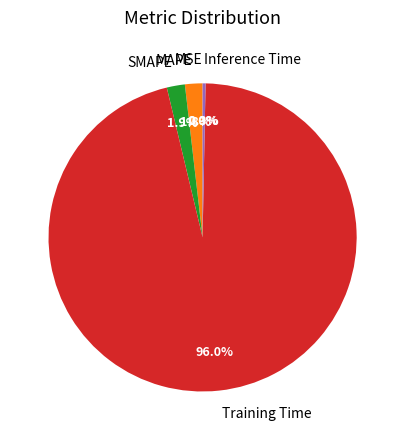

To the nearest percent, what is the difference between the MAPE and Inference Time slice percentages?

2%